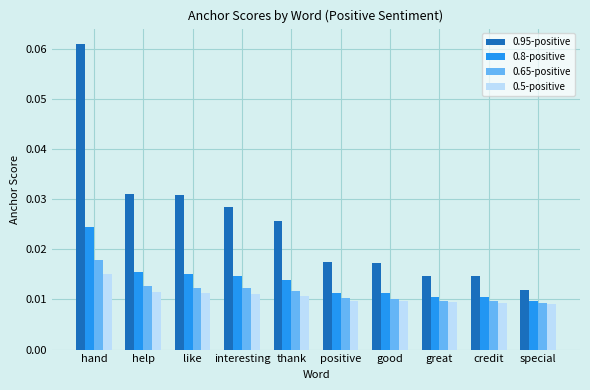

At which label does 0.95-positive reach its minimum?

special